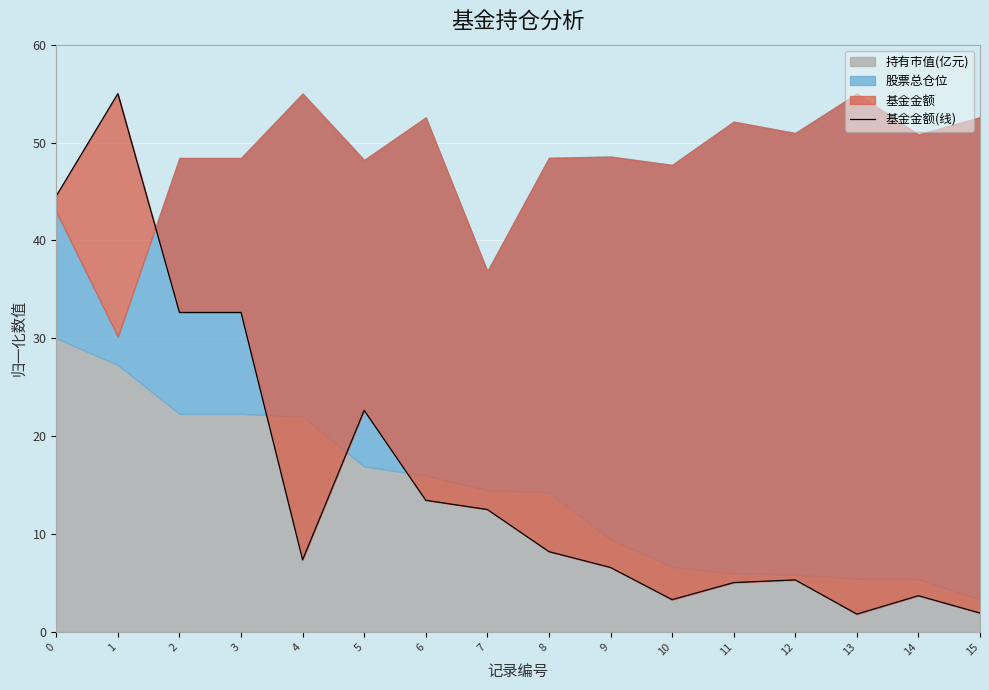

Reading right to left, what are all the values shown in this chart?

1.9	3.7	1.8	5.3	5.0	3.3	6.6	8.2	12.5	13.4	22.6	7.4	32.6	32.6	55.0	44.5